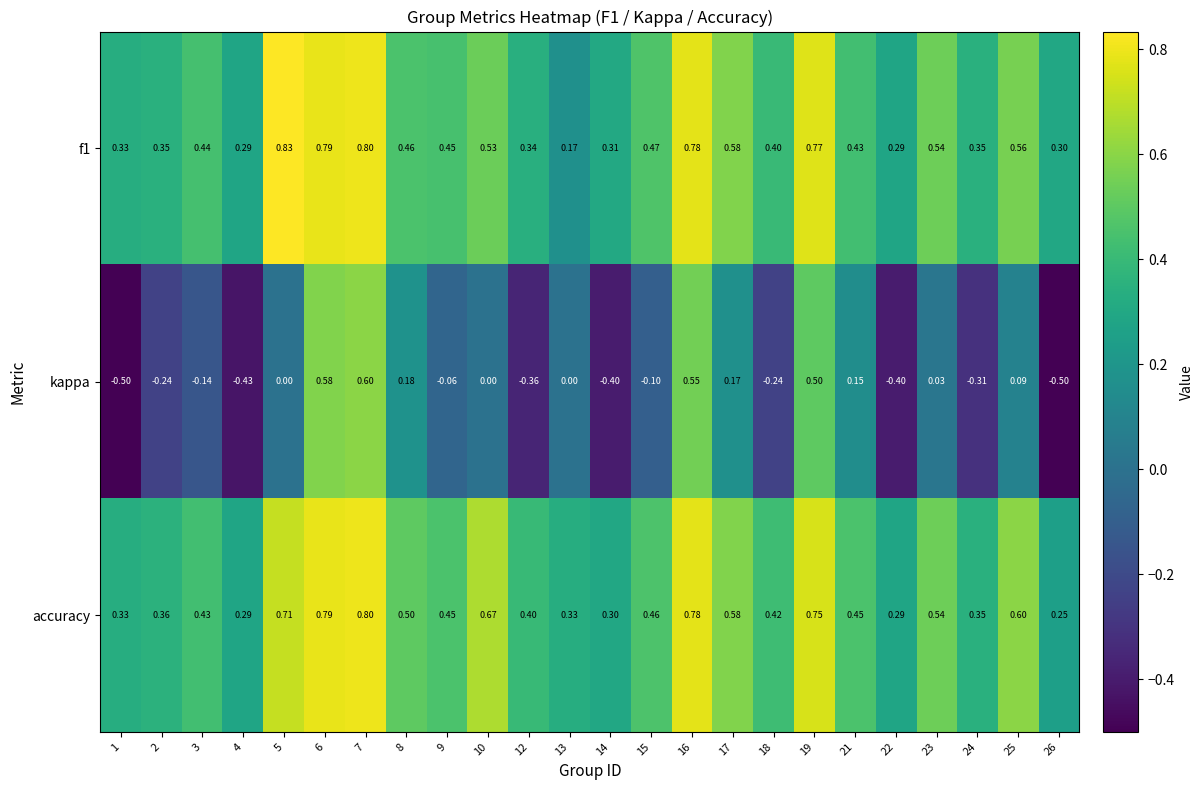

Which series has the largest range (max minus min)?

kappa